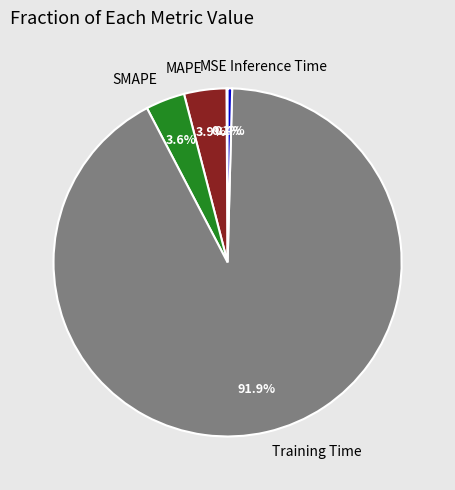

Between Inference Time and SMAPE, which is larger?

SMAPE